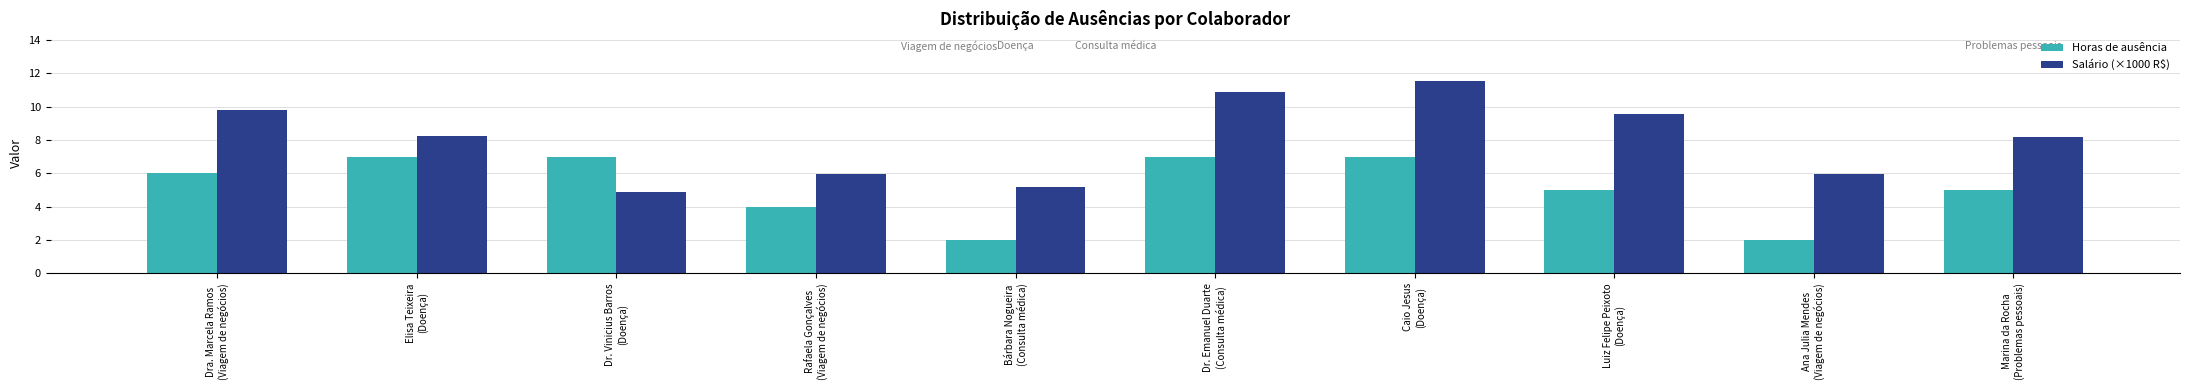

What is the maximum value for Horas de ausência?

7.0